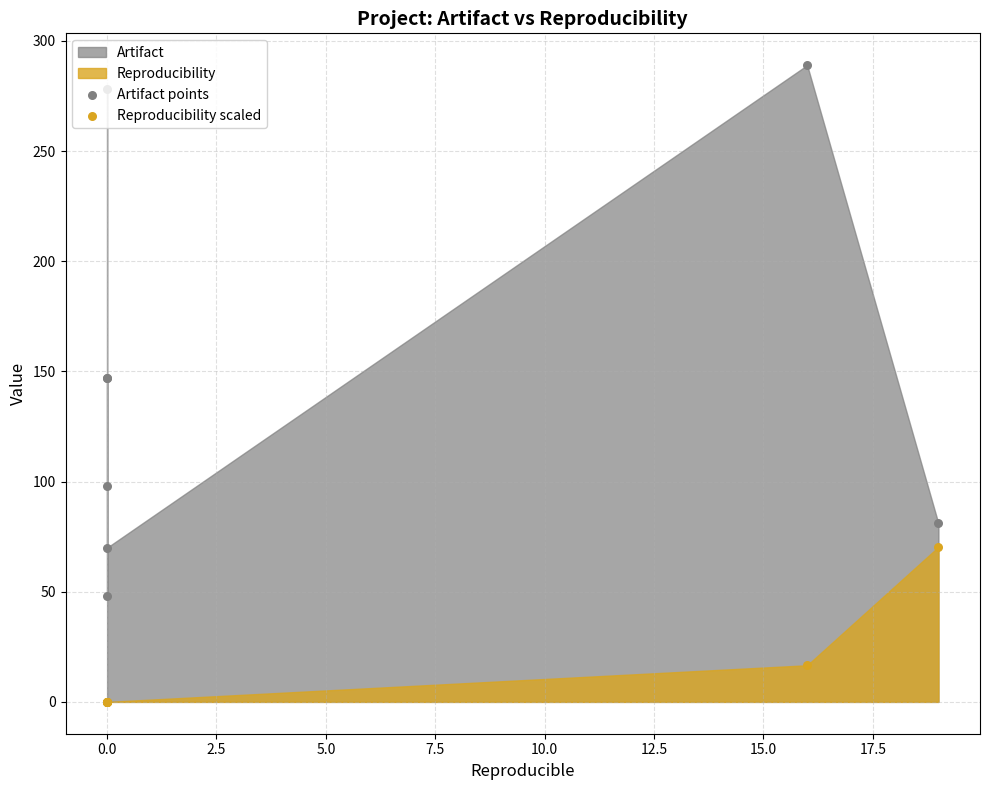

What is the total value across all series at 0.0?

147.0